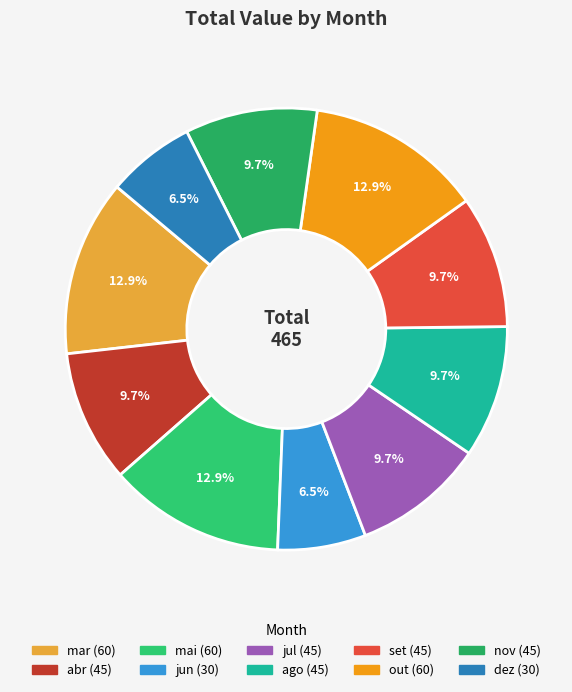

How many segments does this pie chart have?

10